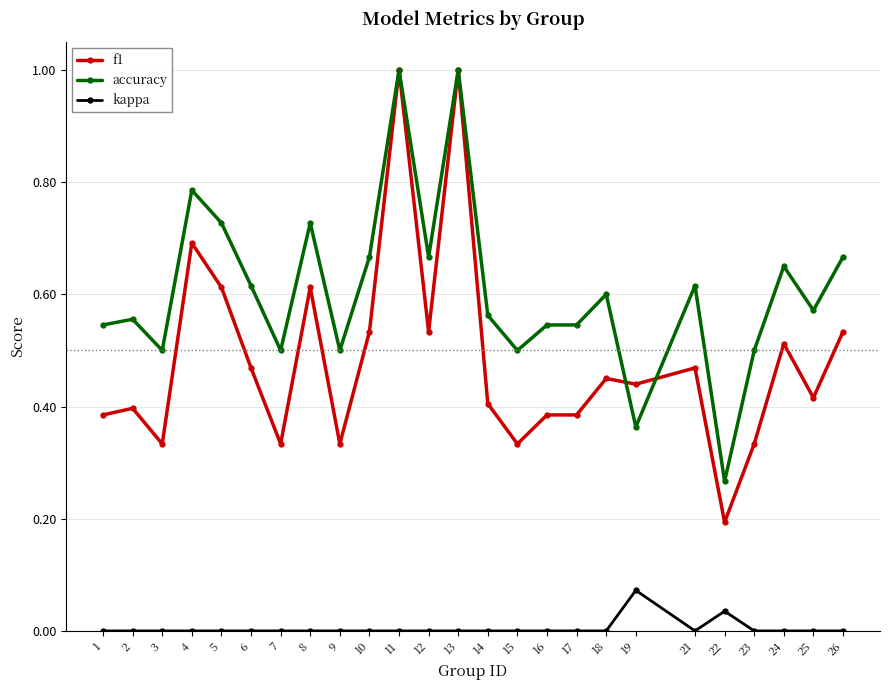

At which label is f1 closest to 0?

22